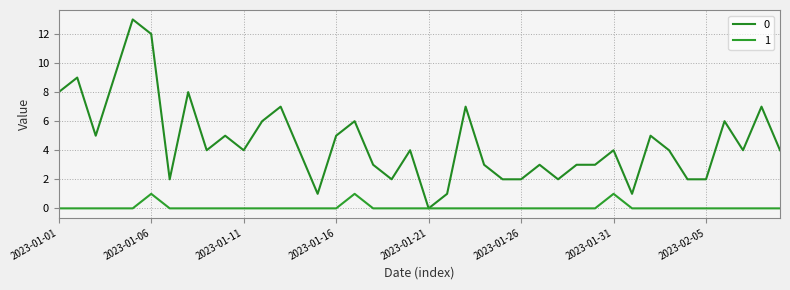

Is this an area chart (filled region under the line)?

No